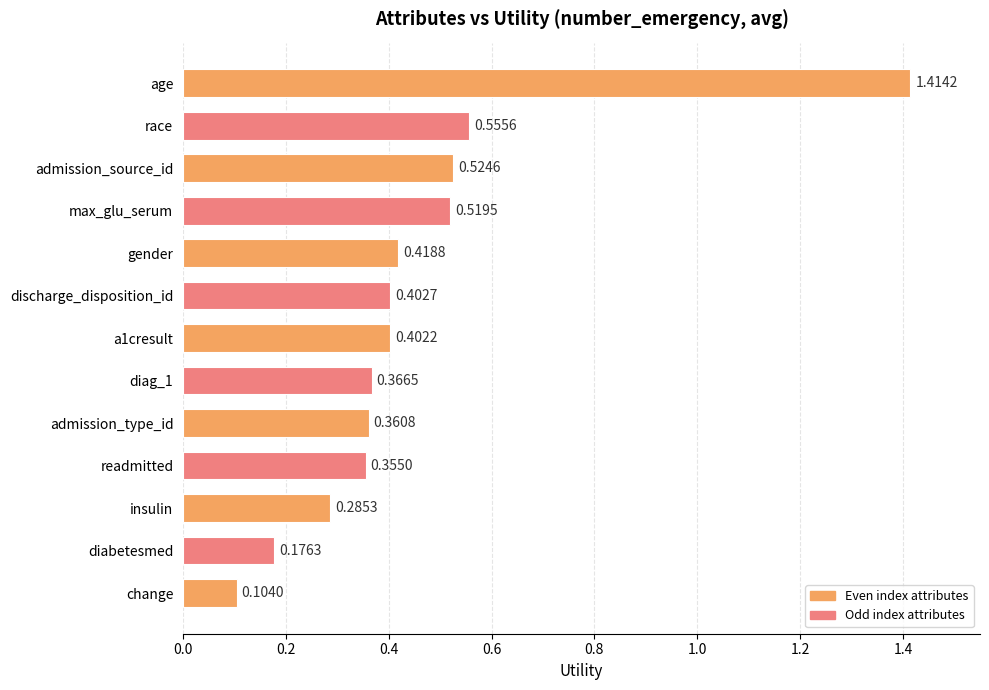

Between diag_1 and change, which is larger?

diag_1